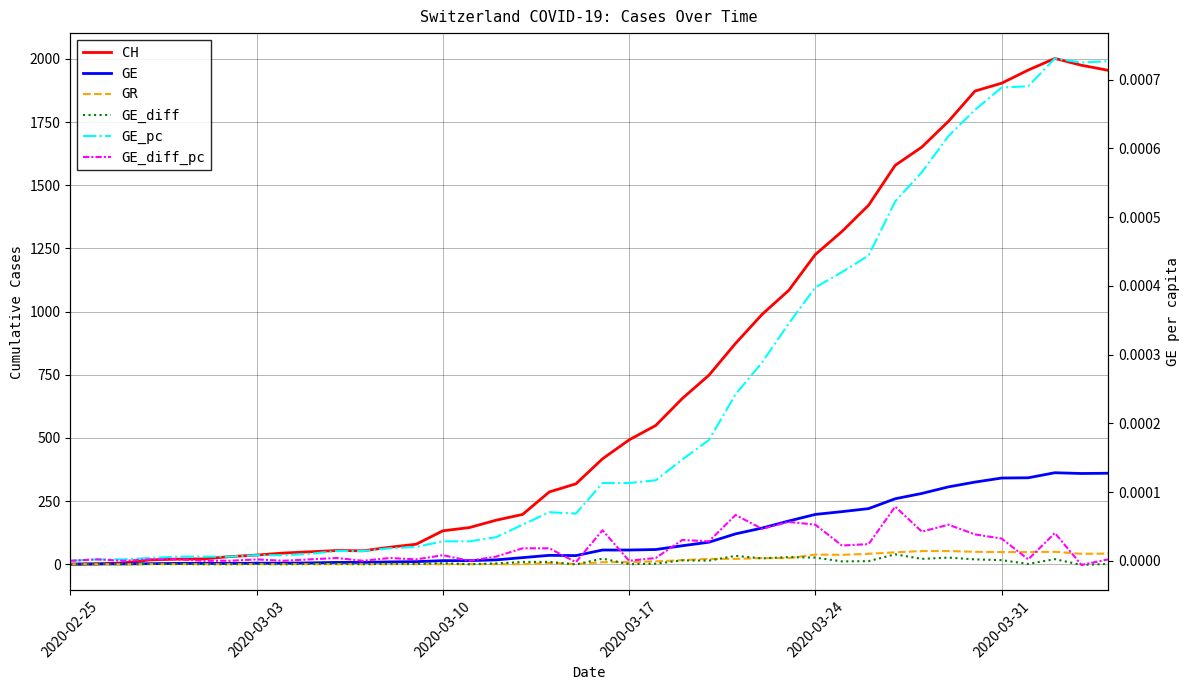

Reading right to left, extract all data points from this chart.

CH: 1955.0	1975.0	2002.0	1956.0	1904.0	1873.0	1753.0	1651.0	1579.0	1421.0	1317.0	1226.0	1084.0	989.0	874.0	748.0	656.0	549.0	492.0	417.0	318.0	286.0	197.0	174.0	145.0	132.0	79.0	67.0	53.0	54.0	49.0	44.0	36.0	30.0	21.0	20.0	17.0	5.0	1.0	0.0
GE: 360.0	359.0	362.0	342.0	341.0	325.0	306.0	280.0	259.0	220.0	208.0	197.0	171.0	143.0	120.0	87.0	73.0	58.0	56.0	56.0	34.0	35.0	26.0	17.0	14.0	14.0	10.0	9.0	7.0	7.0	5.0	4.0	4.0	3.0	3.0	3.0	2.0	1.0	1.0	0.0
GR: 42.0	41.0	49.0	48.0	48.0	49.0	52.0	52.0	47.0	41.0	37.0	38.0	24.0	24.0	21.0	21.0	16.0	11.0	8.0	8.0	0.0	5.0	0.0	0.0	0.0	0.0	0.0	0.0	0.0	0.0	0.0	0.0	0.0	0.0	0.0	0.0	0.0	0.0	0.0	0.0
GE_diff: 1.0	-3.0	20.0	1.0	16.0	19.0	26.0	21.0	39.0	12.0	11.0	26.0	28.0	23.0	33.0	14.0	15.0	2.0	0.0	22.0	-1.0	9.0	9.0	3.0	0.0	4.0	1.0	2.0	0.0	2.0	1.0	0.0	1.0	0.0	0.0	1.0	1.0	0.0	1.0	0.0
GE_pc: 0.0	0.0	0.0	0.0	0.0	0.0	0.0	0.0	0.0	0.0	0.0	0.0	0.0	0.0	0.0	0.0	0.0	0.0	0.0	0.0	0.0	0.0	0.0	0.0	0.0	0.0	0.0	0.0	0.0	0.0	0.0	0.0	0.0	0.0	0.0	0.0	0.0	0.0	0.0	0.0
GE_diff_pc: 0.0	-0.0	0.0	0.0	0.0	0.0	0.0	0.0	0.0	0.0	0.0	0.0	0.0	0.0	0.0	0.0	0.0	0.0	0.0	0.0	-0.0	0.0	0.0	0.0	0.0	0.0	0.0	0.0	0.0	0.0	0.0	0.0	0.0	0.0	0.0	0.0	0.0	0.0	0.0	0.0